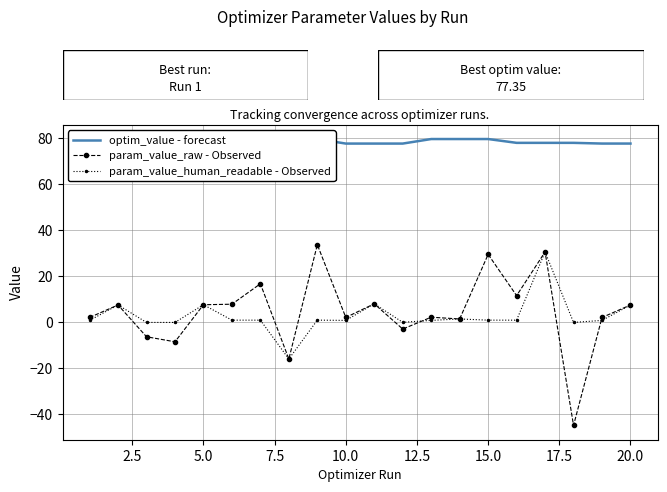

Is this an area chart (filled region under the line)?

No